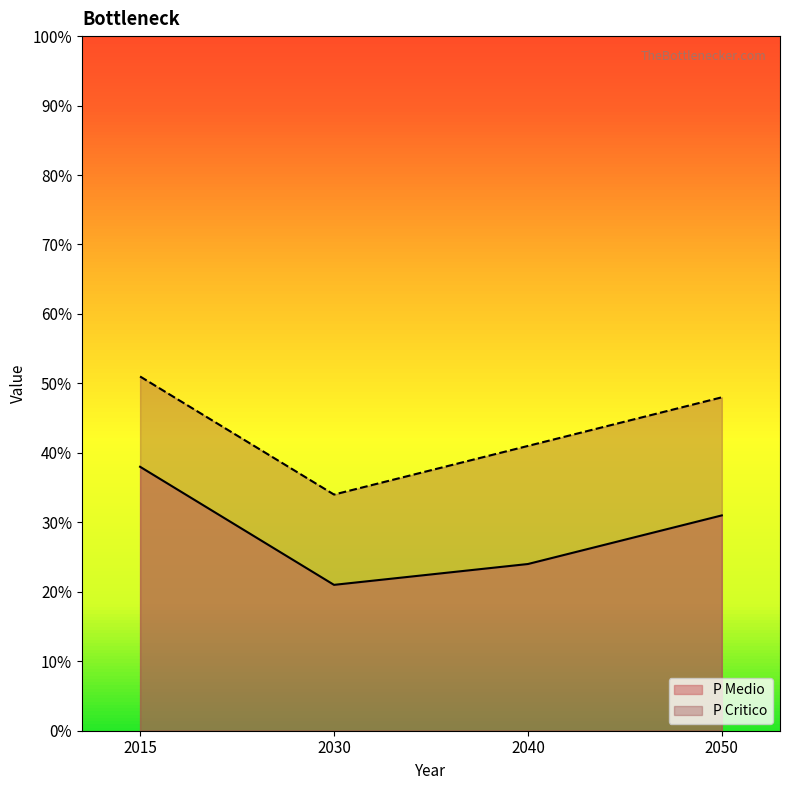

What is the minimum value for P Critico?

34